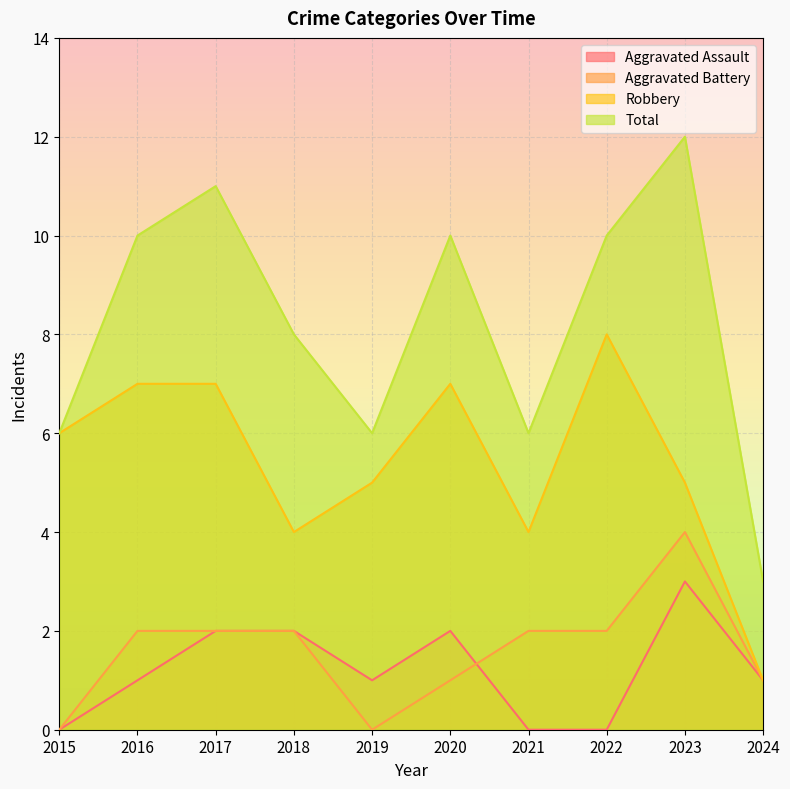

Is the value of Aggravated Assault at 2022 greater than the value of Robbery at 2018?

No